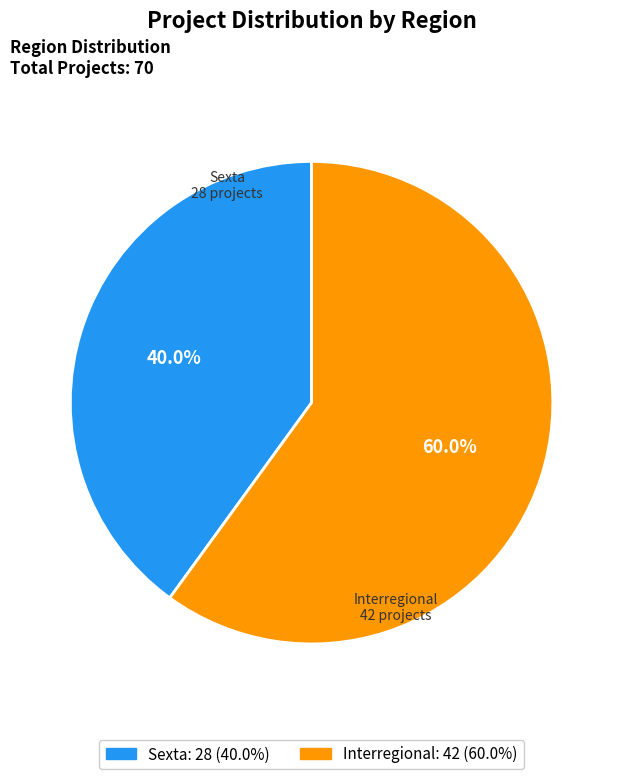

Approximately how many times larger is the value at Interregional compared to Sexta?

1.5